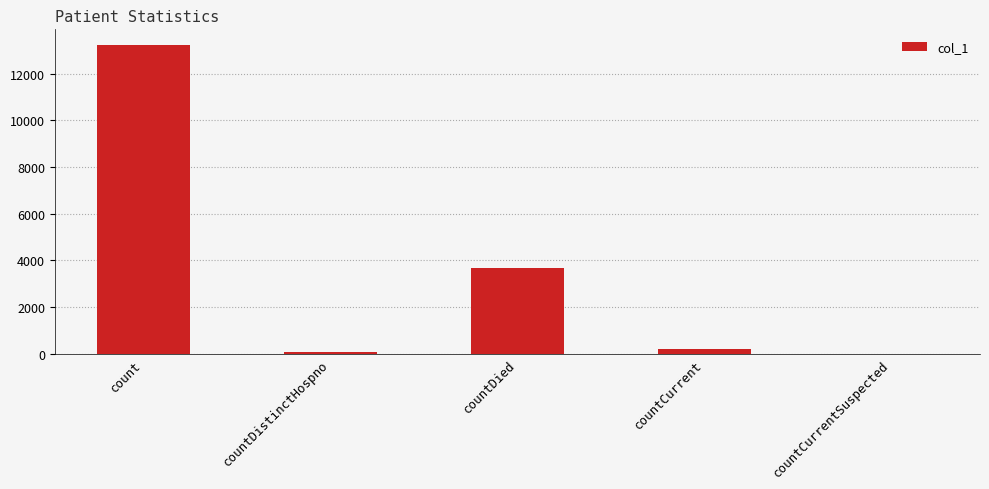

Is it true that the value at countCurrentSuspected is 0?

True